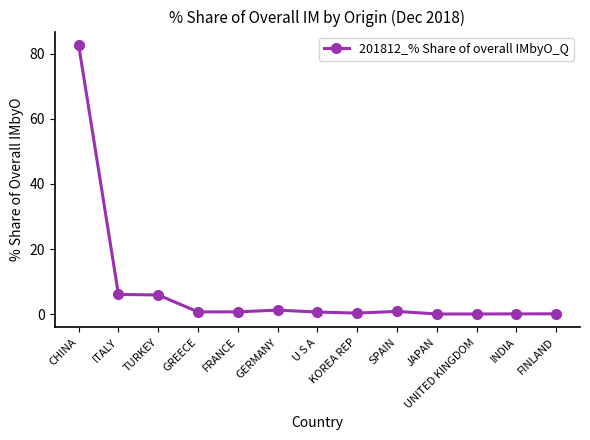

What is the label of the 13th point from the left?

FINLAND